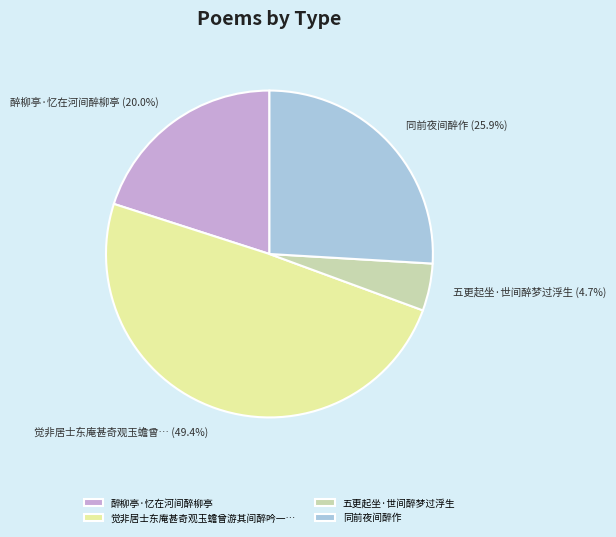

What percentage do 同前夜间醉作 and 五更起坐·世间醉梦过浮生 together represent?

30.6%